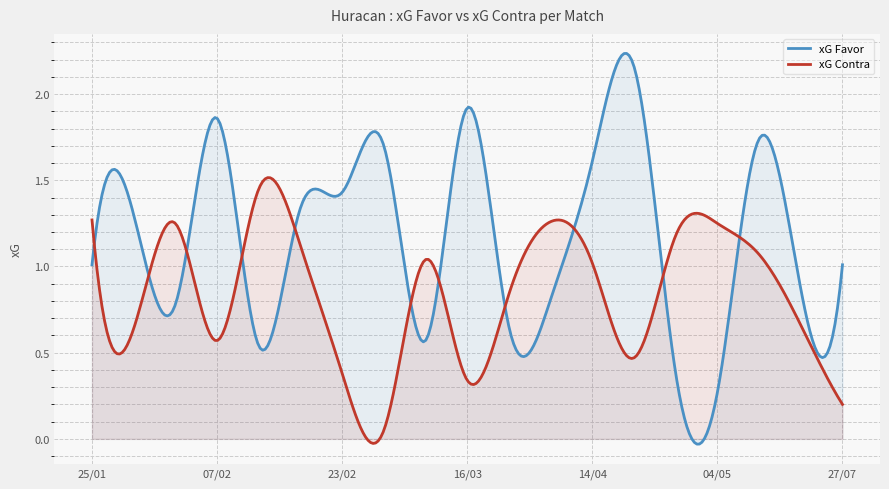

Between 16/03 and 02/03, which is larger?

16/03